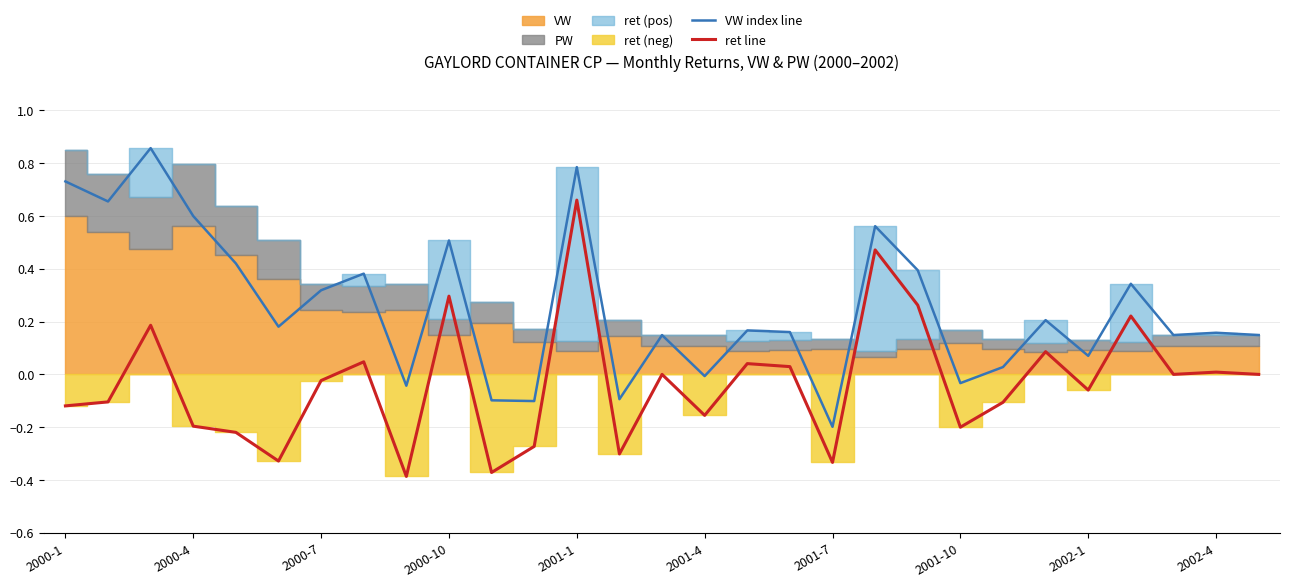

What is the greatest value displayed?

0.9